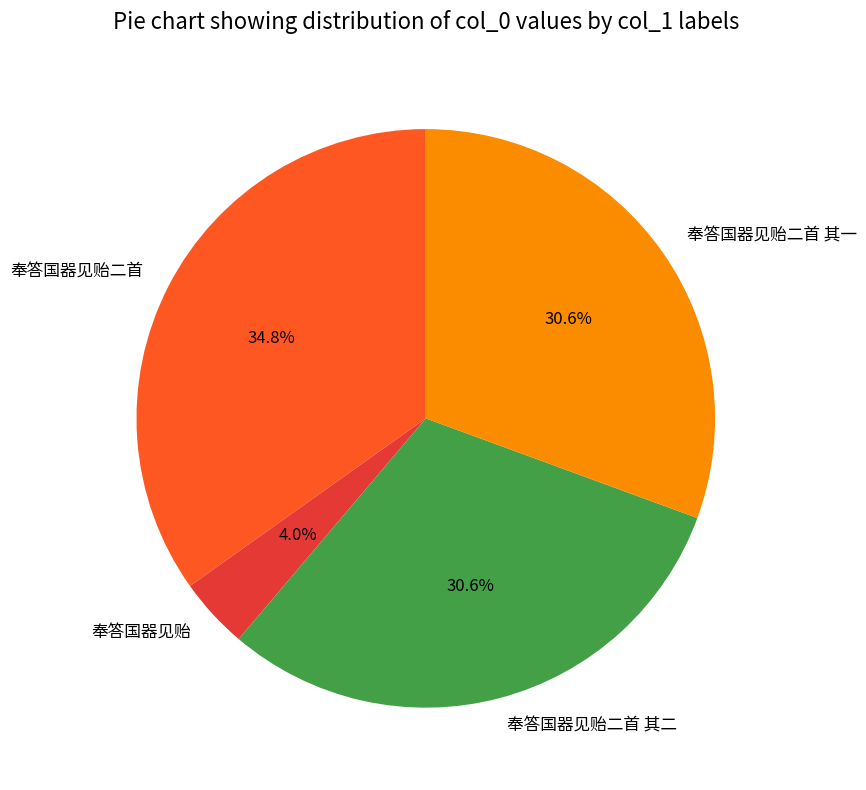

What portion of the pie excludes 奉答国器见贻?

96.0%